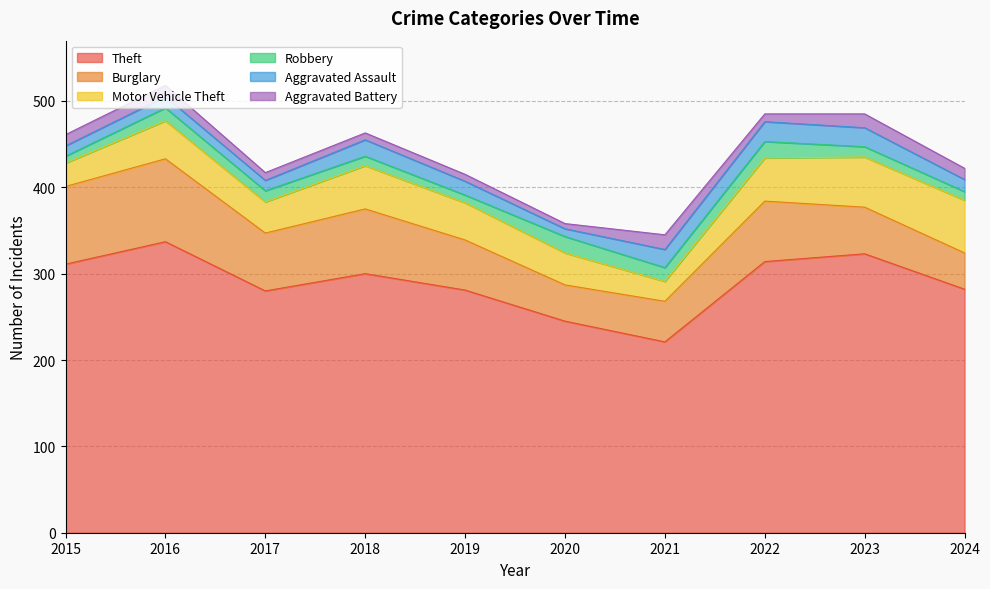

Which label corresponds to the smallest value in the chart?

2020